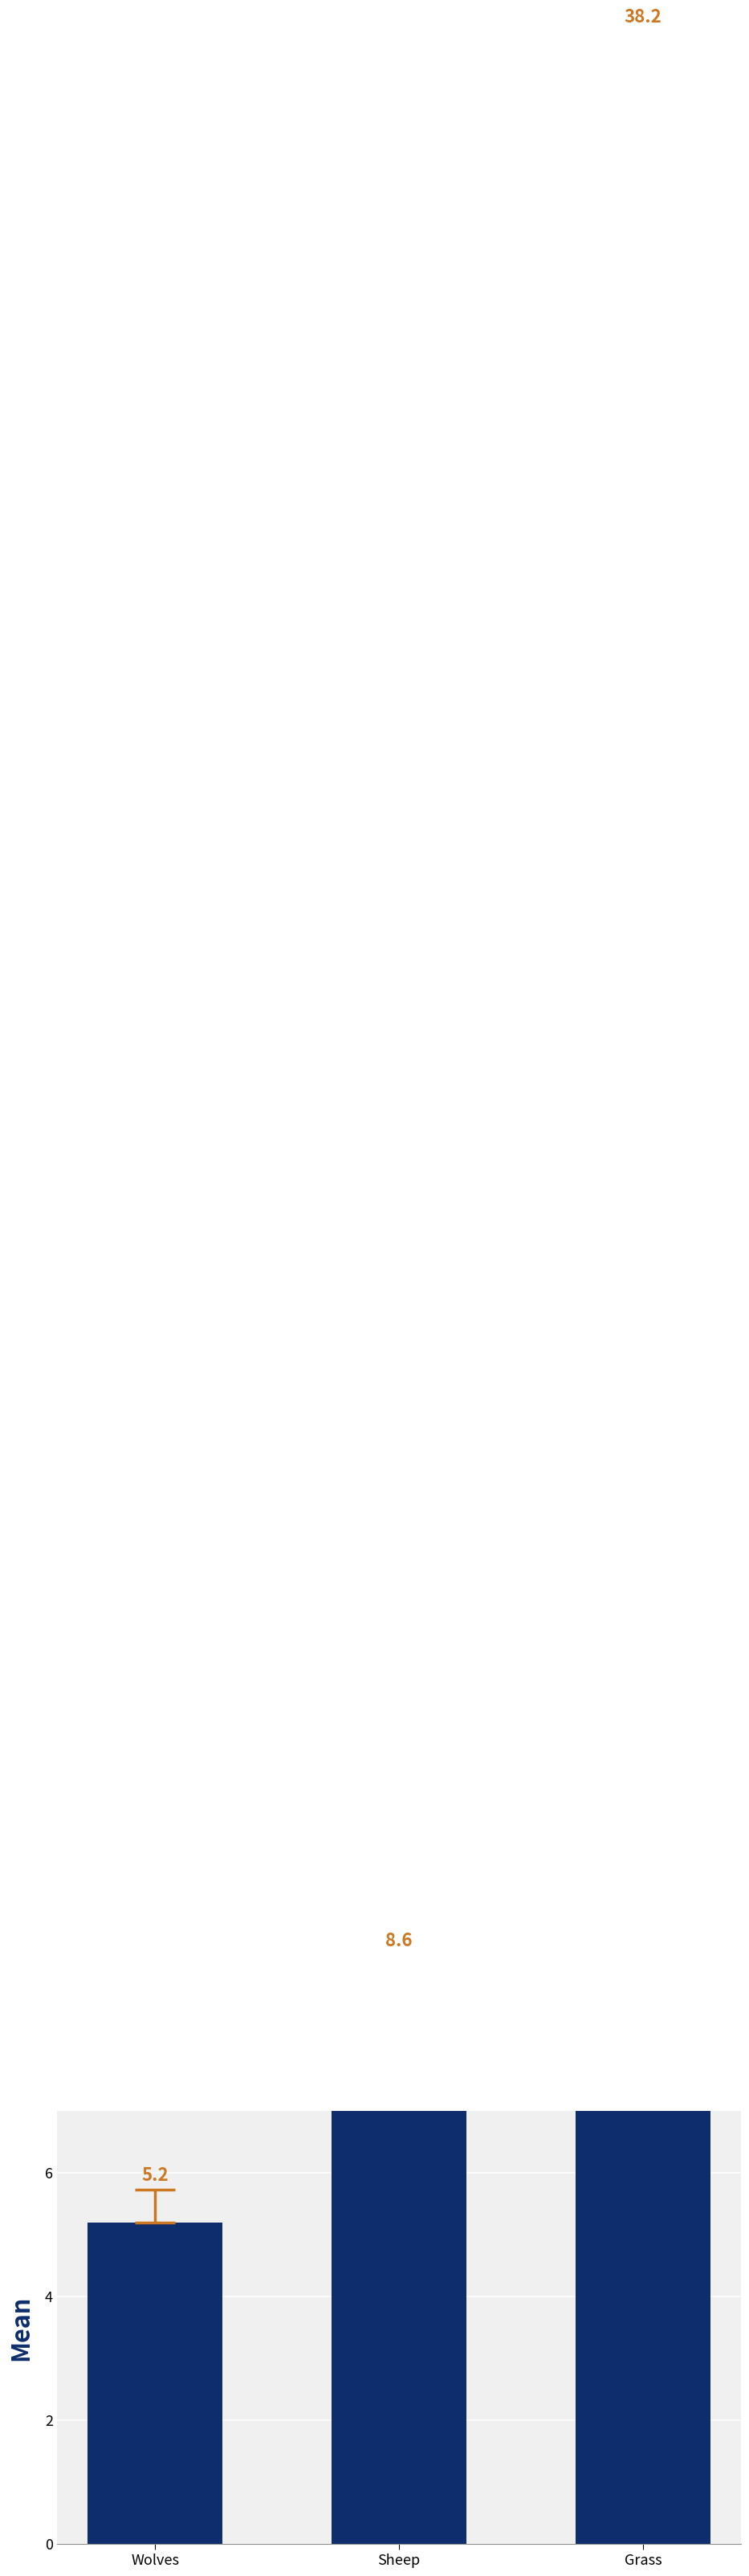

Is it true that the value at Sheep is 8.6?

True